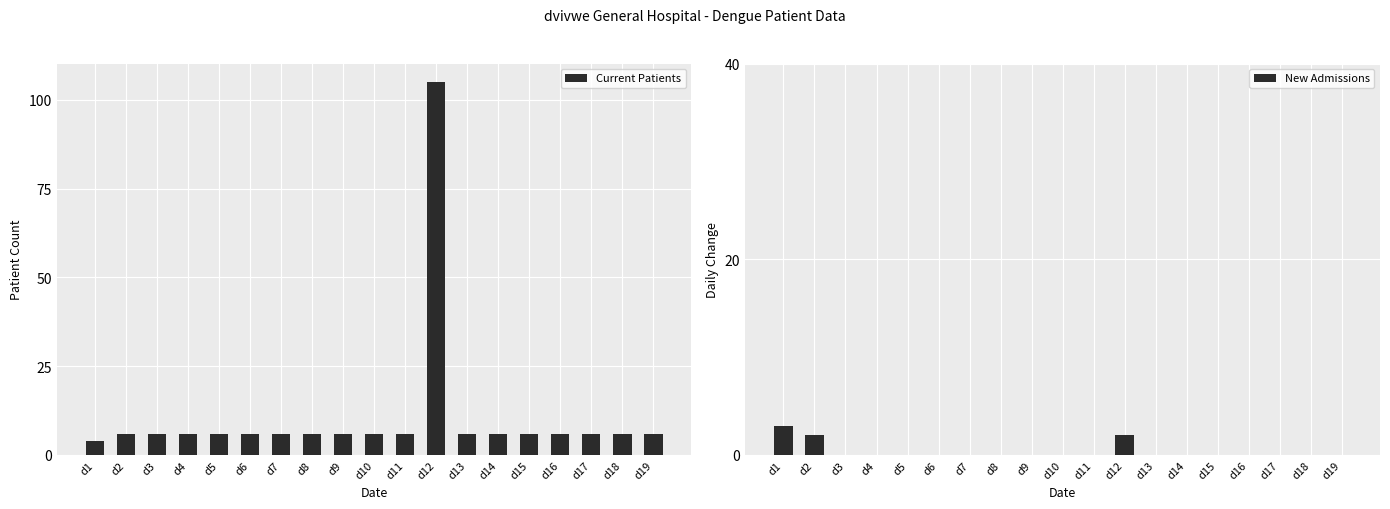

What is the difference between the New Admissions values at d3 and d1?

3